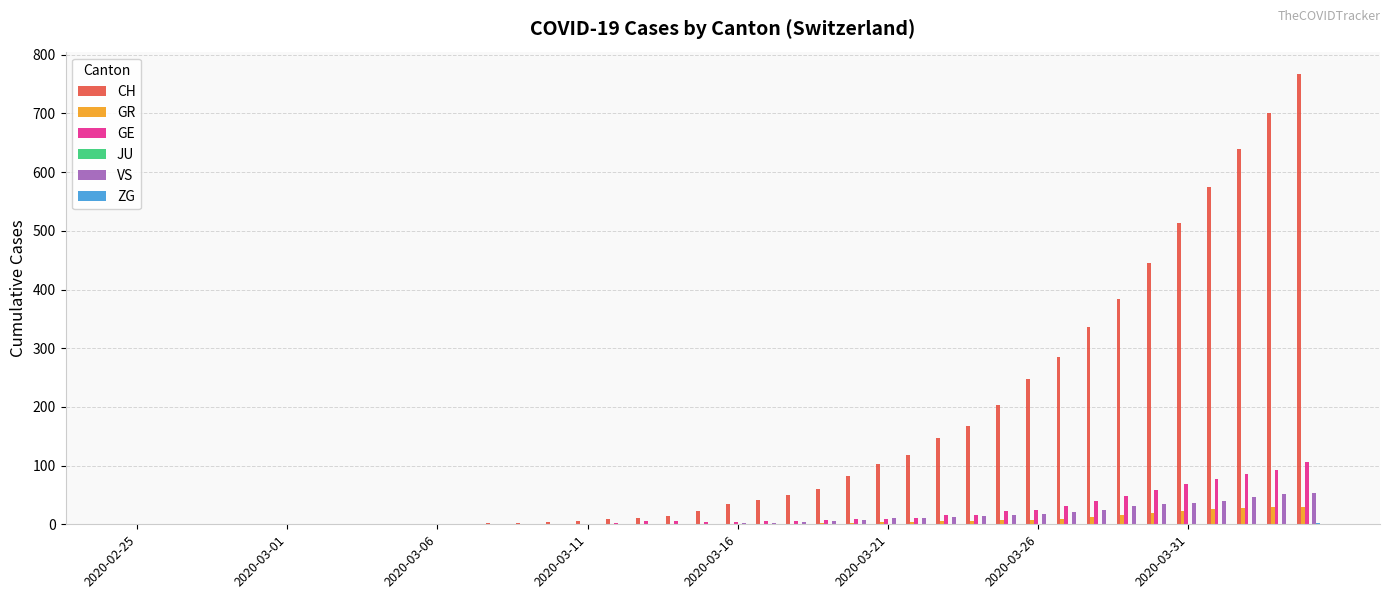

Which series has the largest total across all categories?

CH